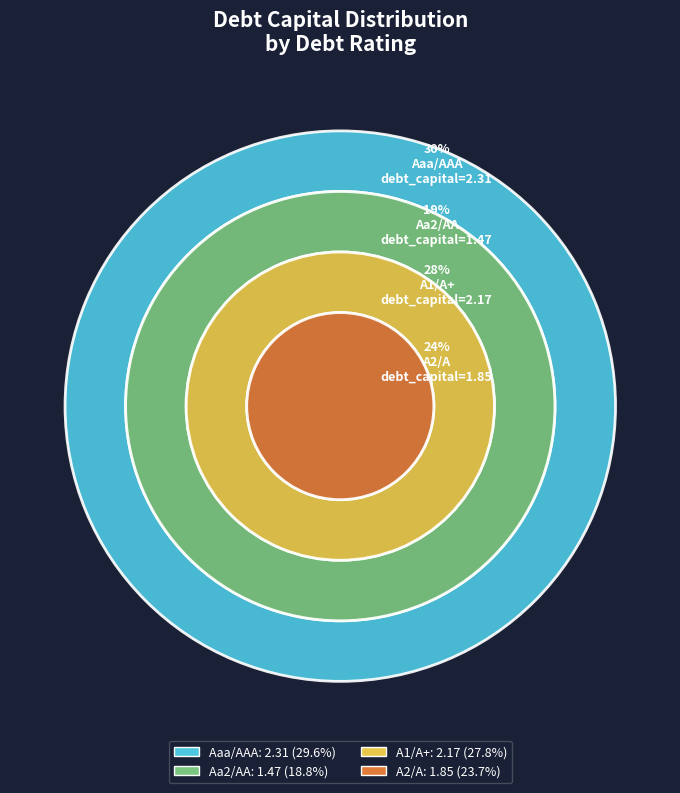

Combined, do A1/A+ and A1/A+ account for over 50%?

No